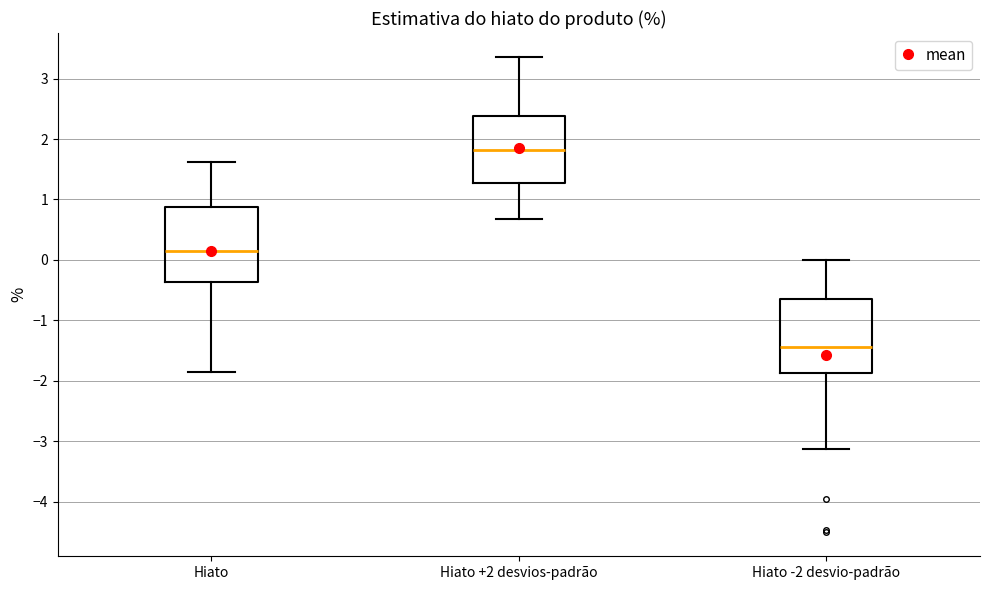

Reading left to right, transcribe this box plot: for each box, give where its median line is, the range the box spans, and where its two whiskers end, as read against the y-axis. The values are not printed on the chart, so give them approximately, as read against the axis.

Hiato: median 0.2, box -0.4 to 0.9, whiskers -1.9 to 1.6
Hiato +2 desvios-padrão: median 1.8, box 1.3 to 2.4, whiskers 0.7 to 3.4
Hiato -2 desvio-padrão: median -1.4, box -1.9 to -0.6, whiskers -3.1 to 0.0